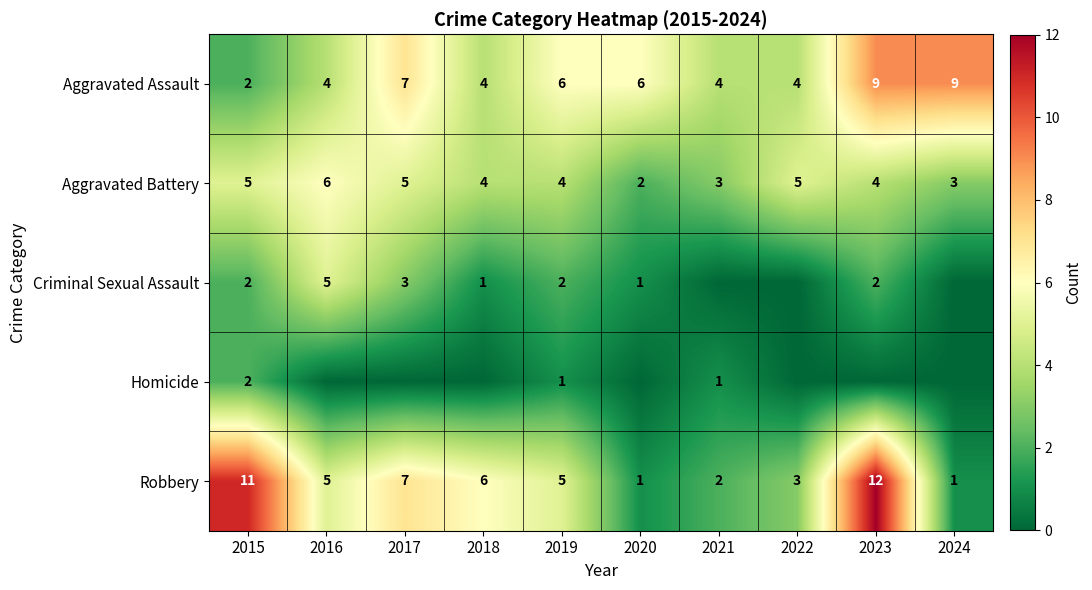

Read the Robbery value at 2018, to the nearest 5.

5